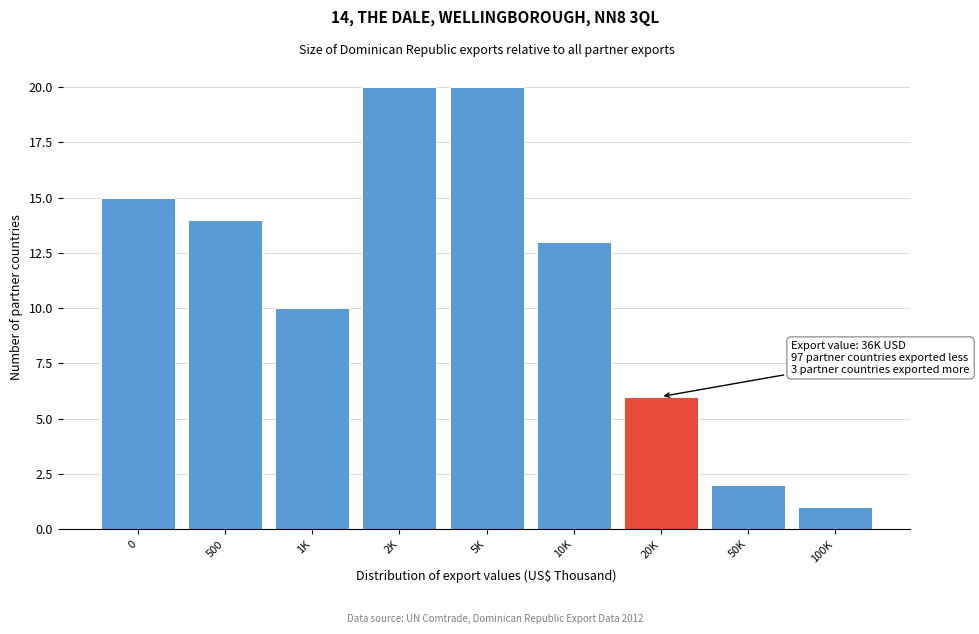

Reading left to right, extract all data points from this chart.

15	14	10	20	20	13	6	2	1